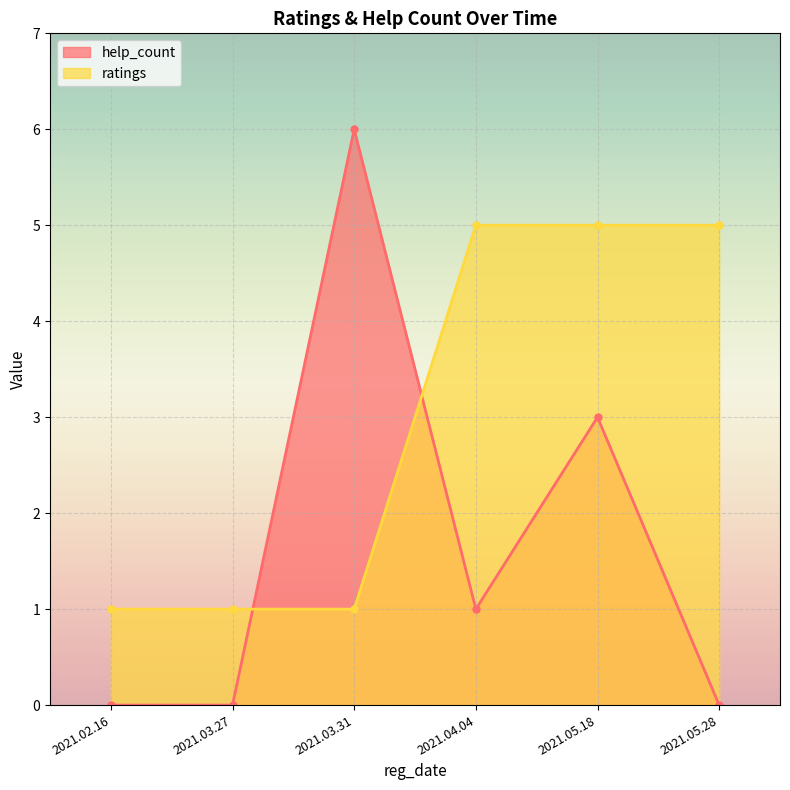

Is the value of help_count at 2021.02.16 greater than the value of ratings at 2021.04.04?

No